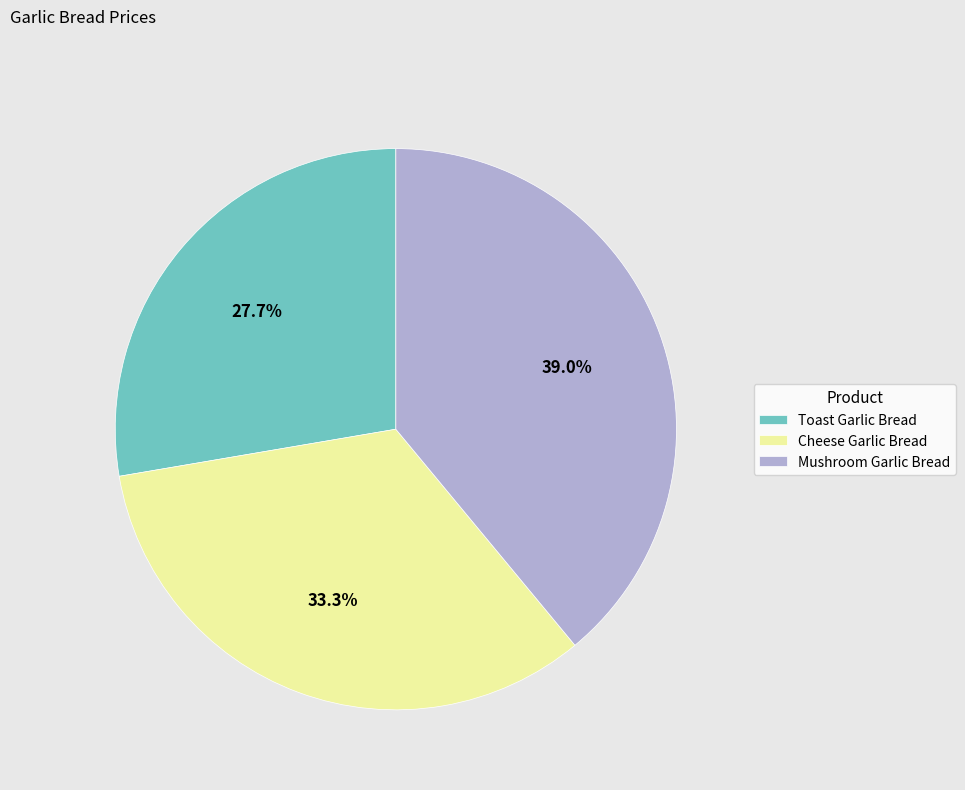

What percentage is the Cheese Garlic Bread slice, to the nearest percent?

33%